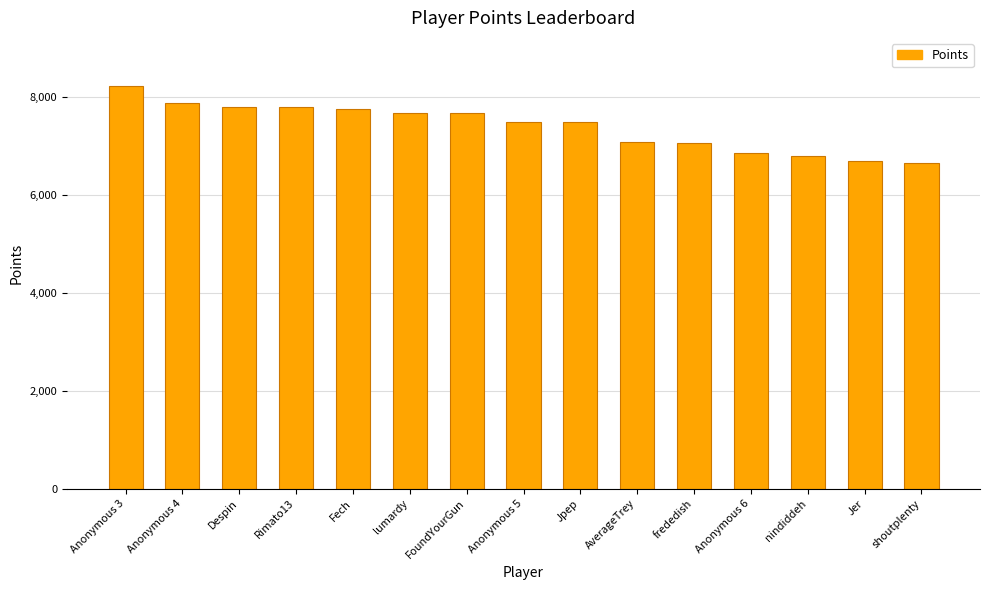

What is the label of the 14th bar from the right?

Anonymous 4